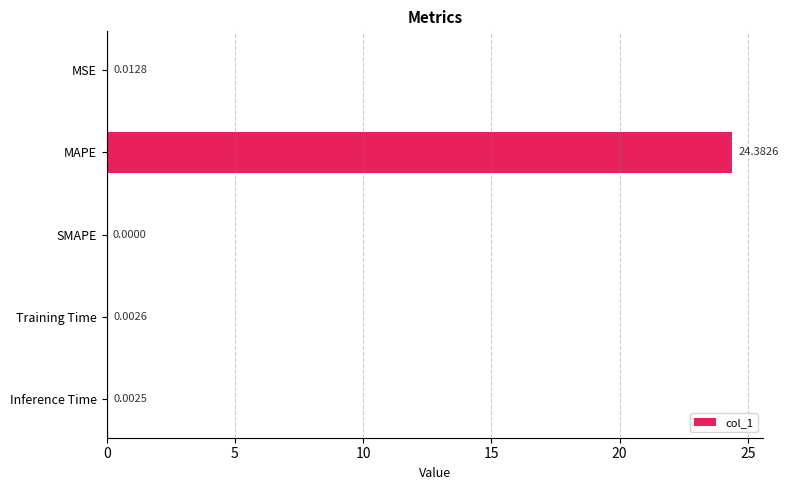

Where is the data nearest to the value 12?

MSE